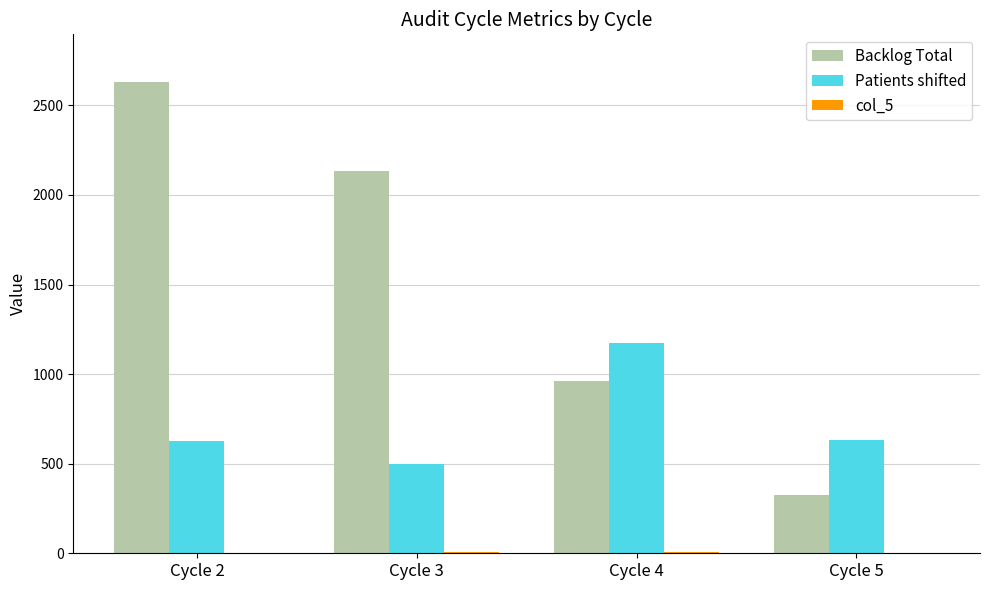

Which category has the highest value across all series?

Cycle 2